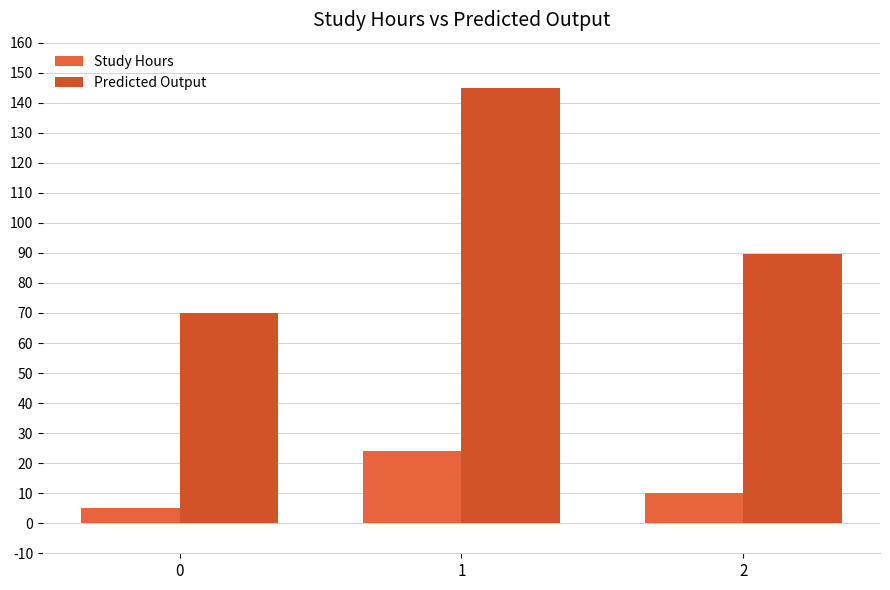

Does the chart contain any negative values?

No